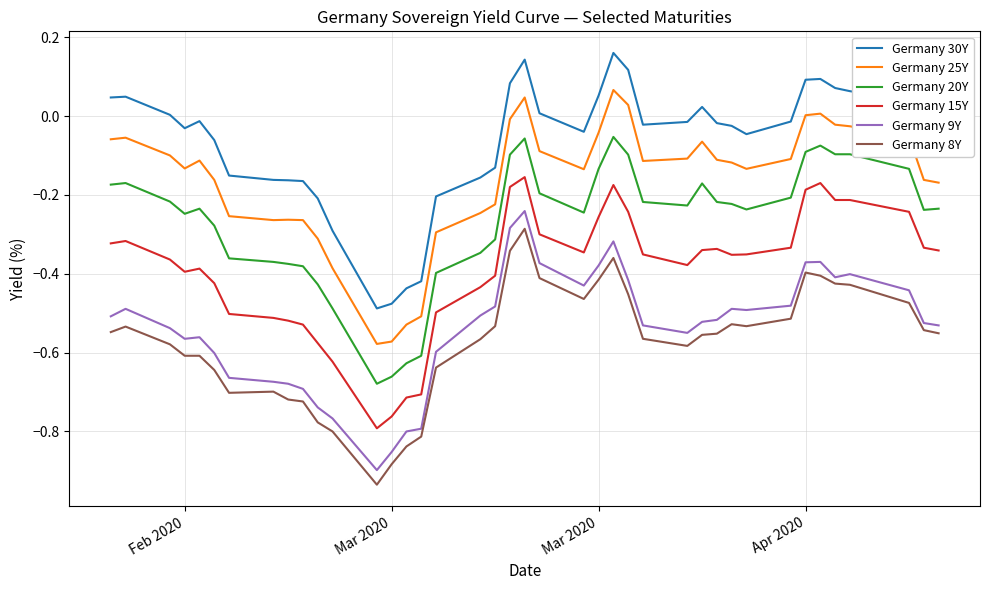

True or false: Germany 30Y and Germany 20Y cross at least once.

False